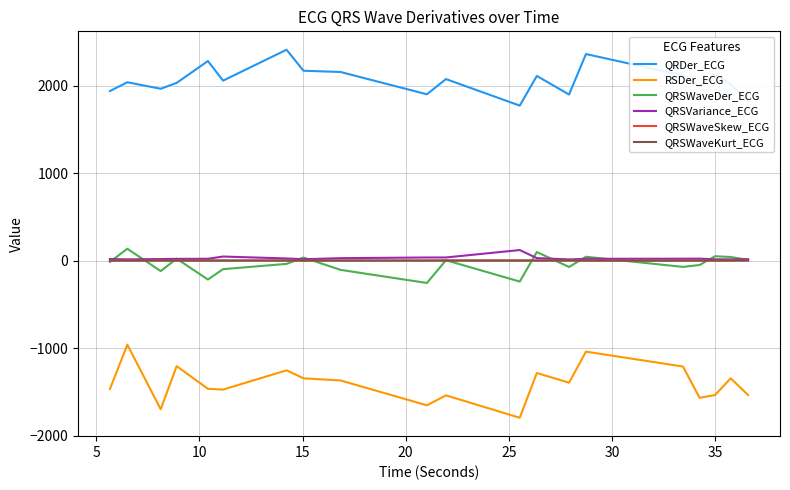

How many values in the QRSVariance_ECG series exceed 21?

11